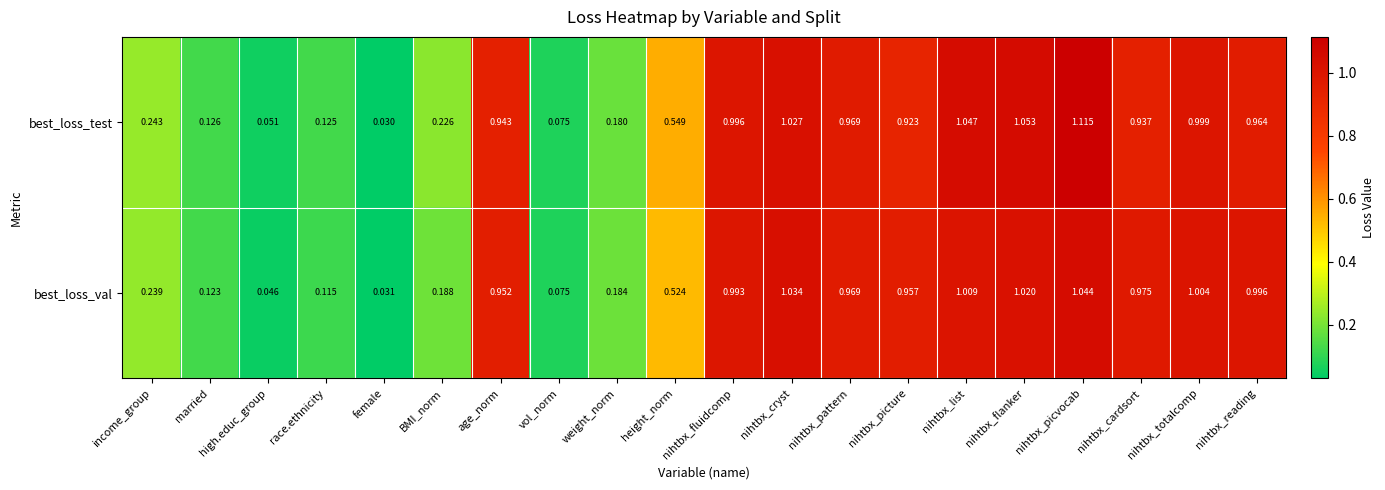

At which label is best_loss_test closest to 0?

female